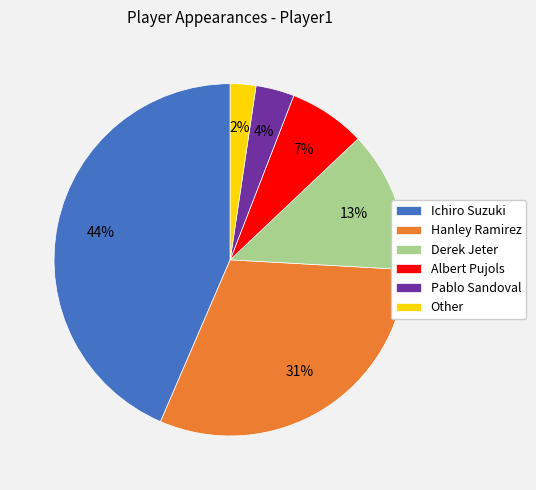

To the nearest percent, what is the combined percentage of Other and Ichiro Suzuki?

46%